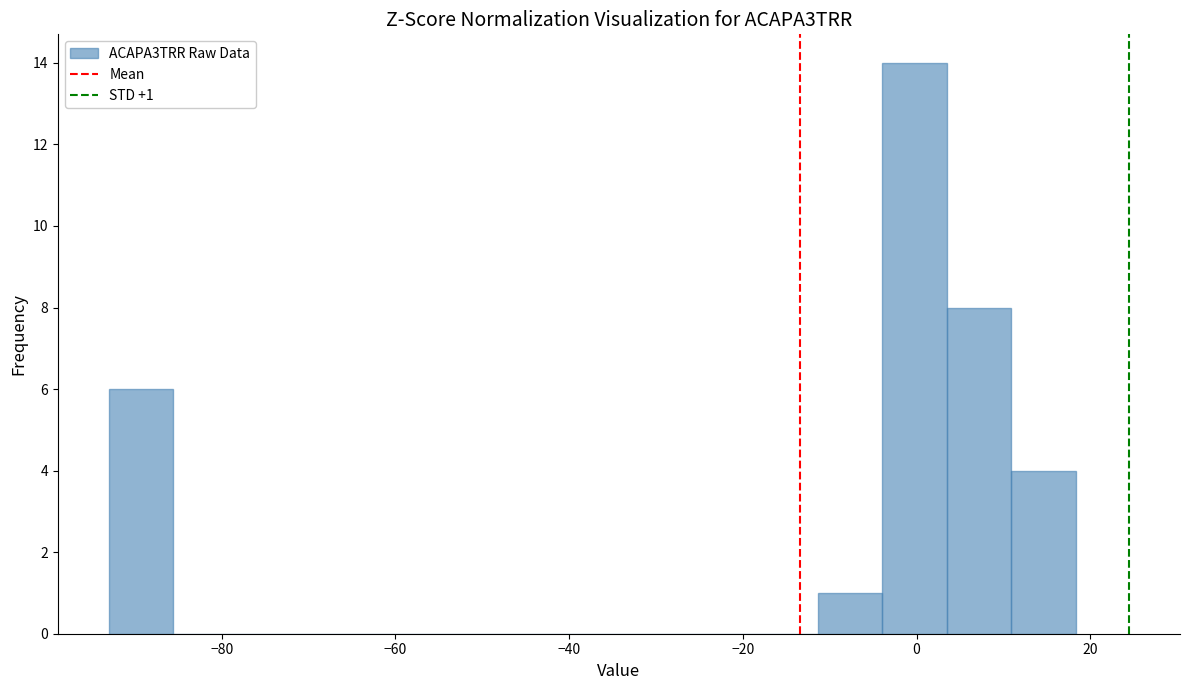

Read against the x-axis, roughly where is the centre of the tallest bar?

0